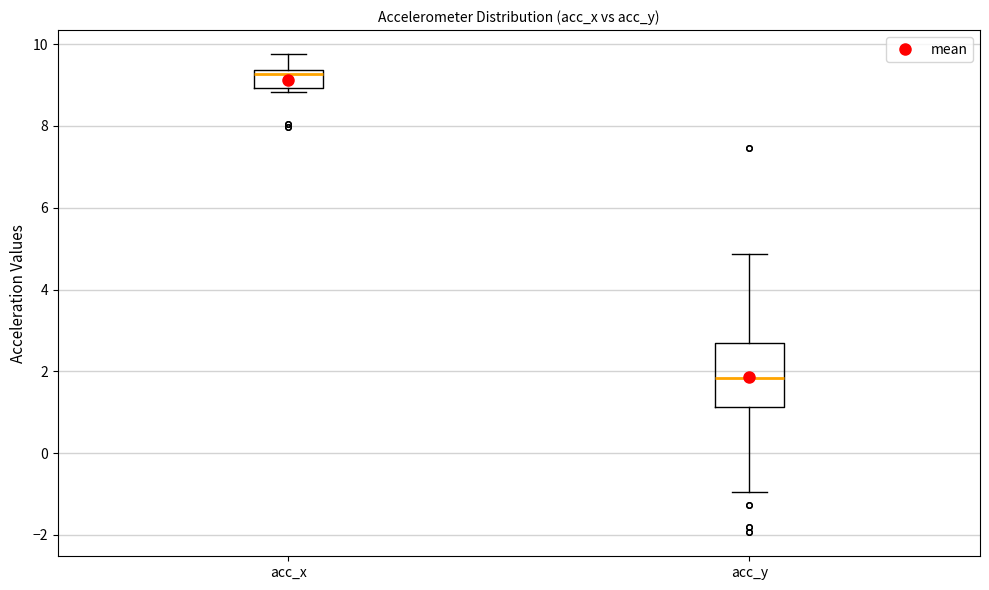

Which box is the tallest, from its lower edge to its upper edge?

acc_y